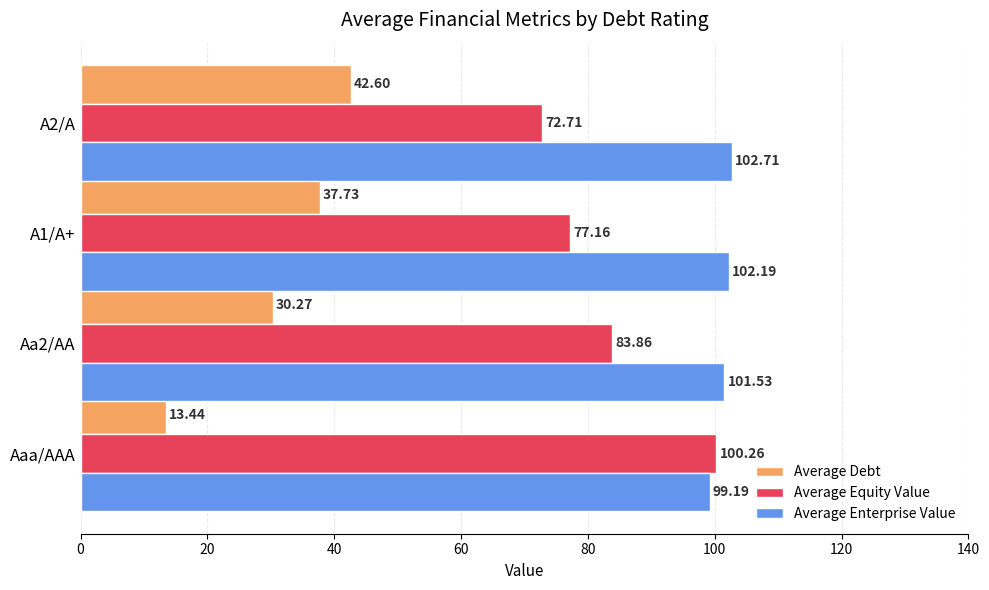

Which label corresponds to the largest value in the chart?

A2/A